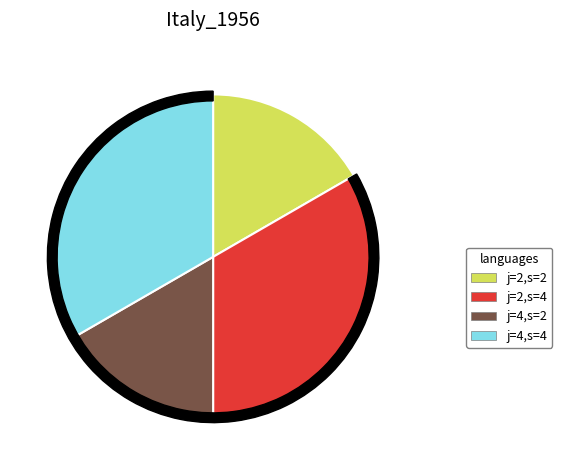

Count the number of slices in the pie.

4